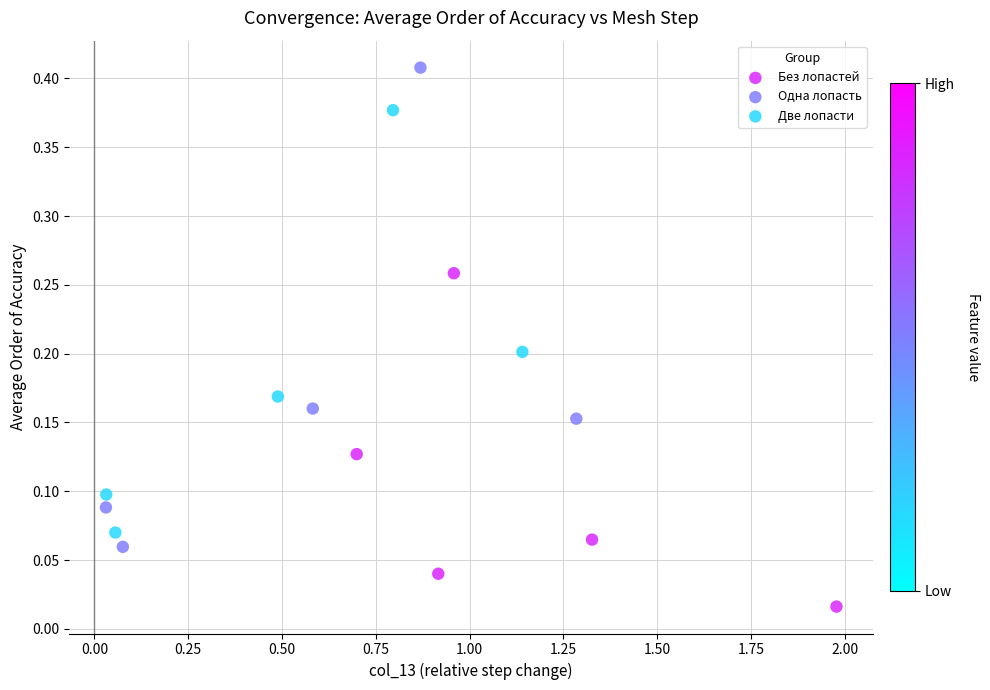

Which series reaches the minimum Y coordinate?

Без лопастей